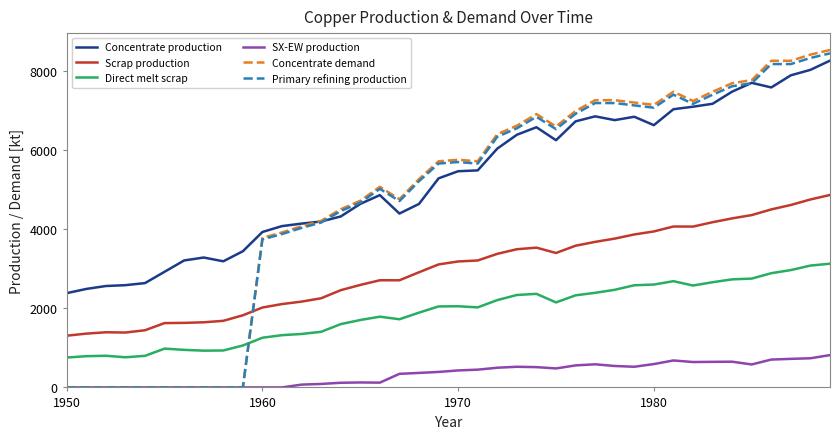

True or false: Direct melt scrap and SX-EW production intersect in this chart.

False